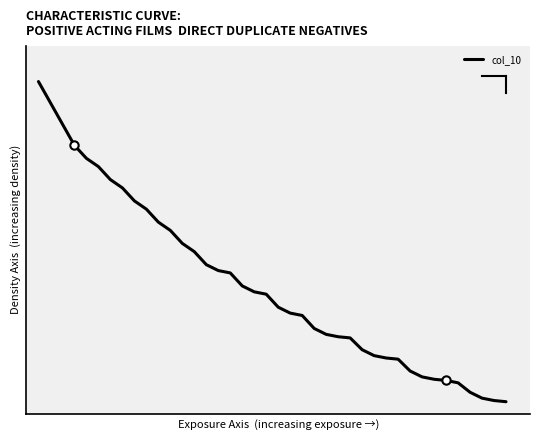

Does the chart display data point markers on the line(s)?

No